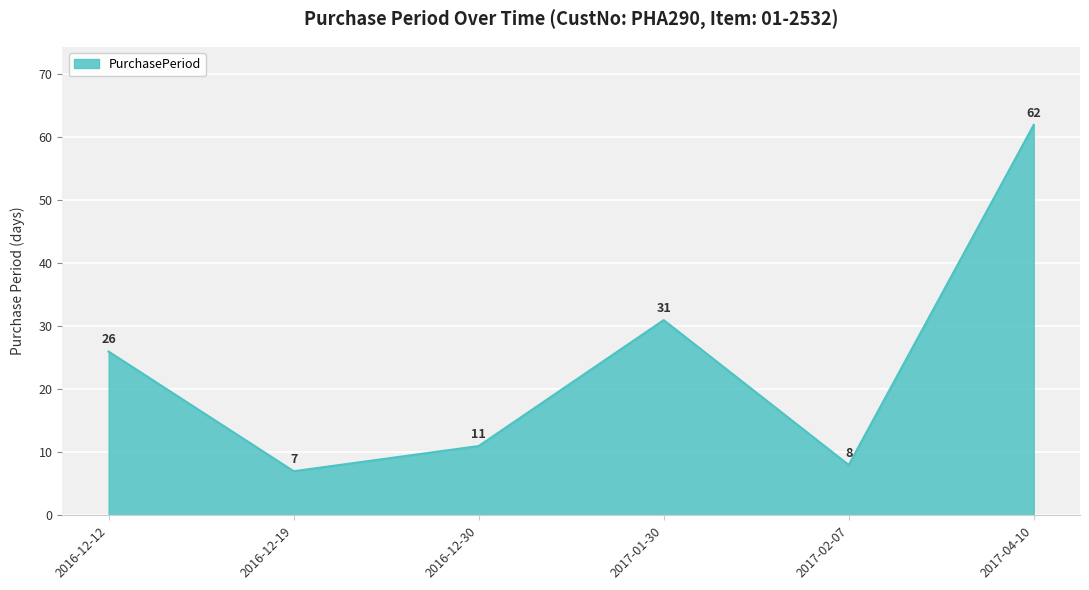

Reading left to right, what are all the values shown in this chart?

2016-12-12=26	2016-12-19=7	2016-12-30=11	2017-01-30=31	2017-02-07=8	2017-04-10=62